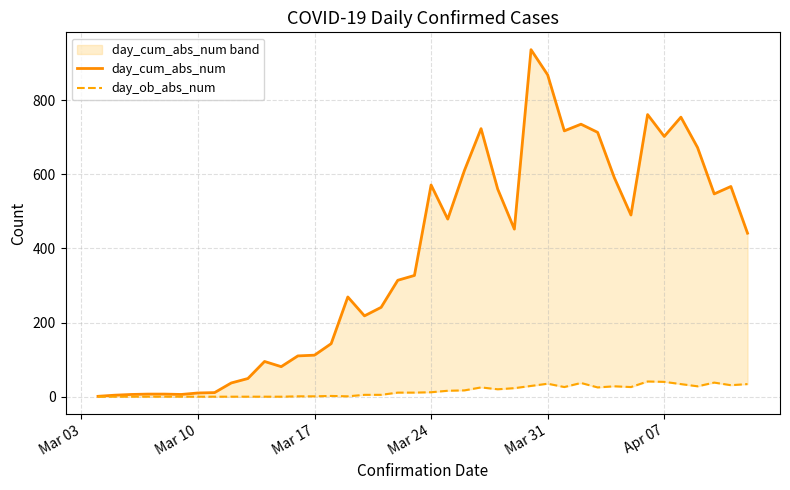

How many positive values does the day_ob_abs_num series have?

28